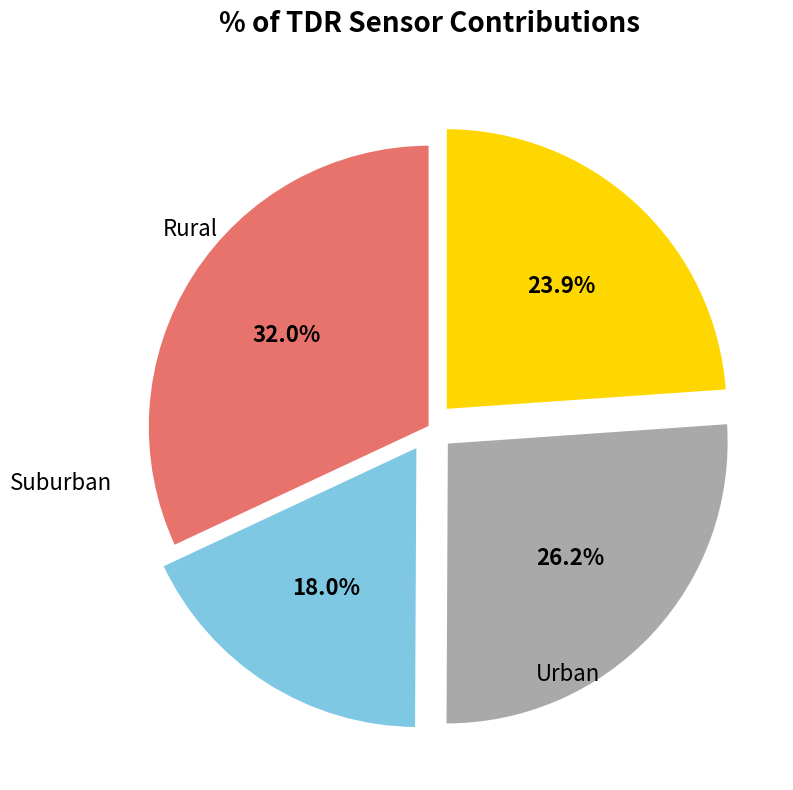

Does any single category account for the majority?

No